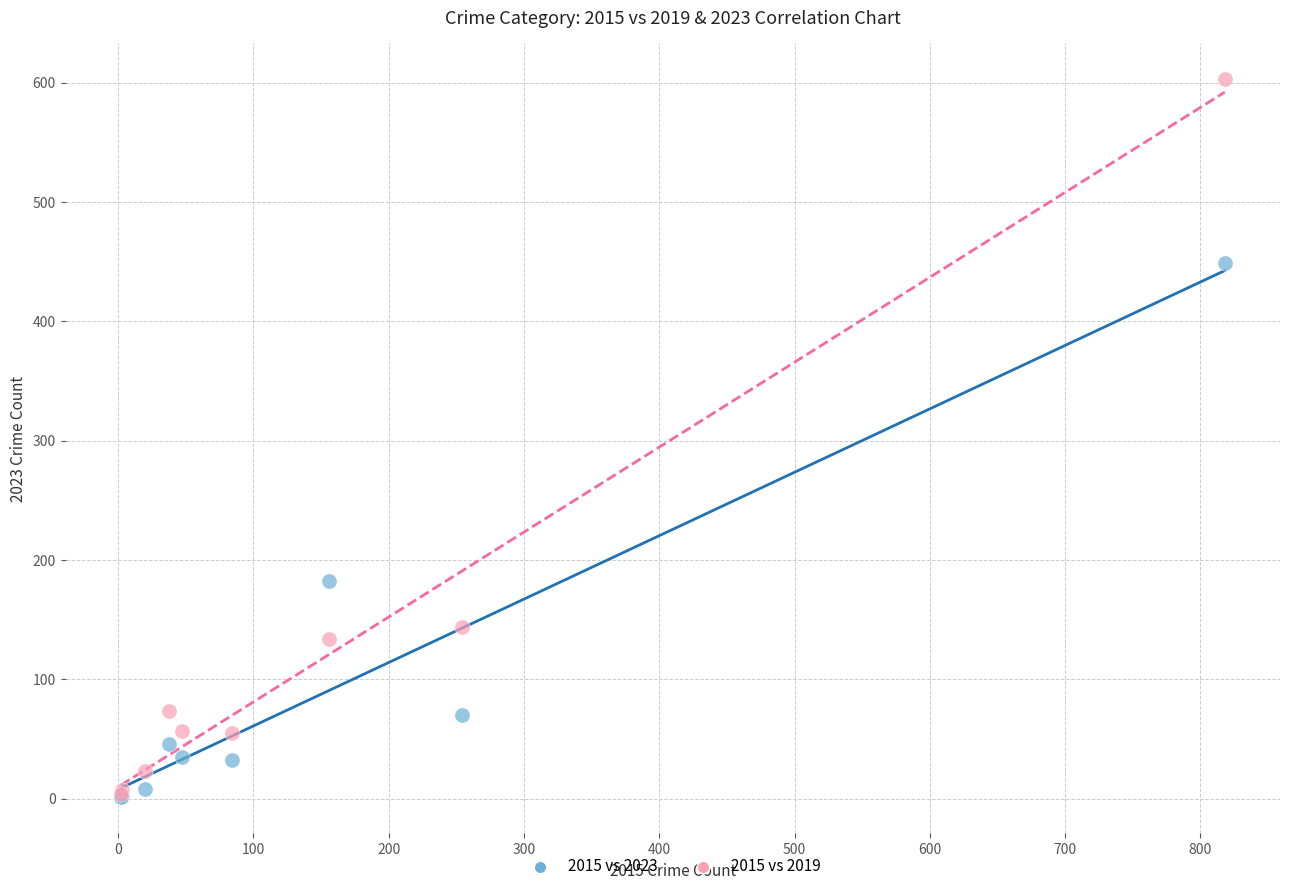

Across all series, what Y value is closest to 302?

182